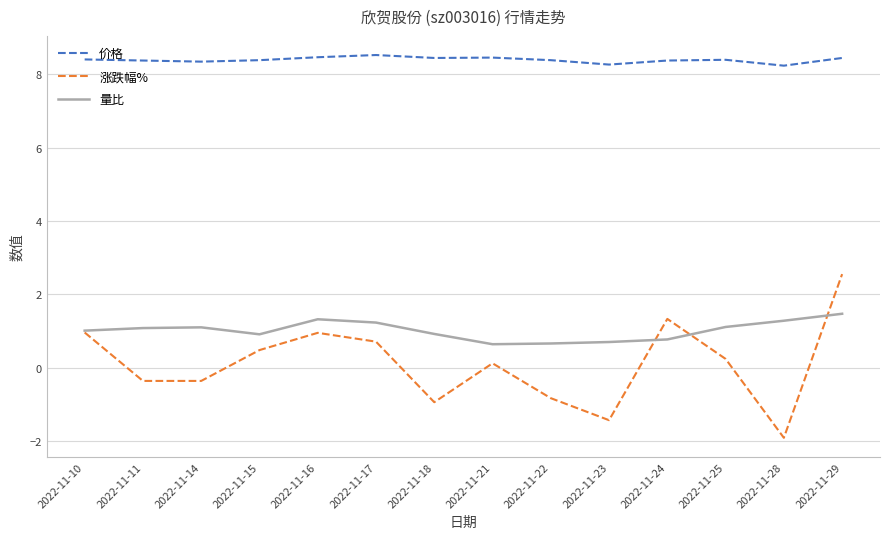

What is the difference between the 涨跌幅% values at 2022-11-25 and 2022-11-17?

0.5